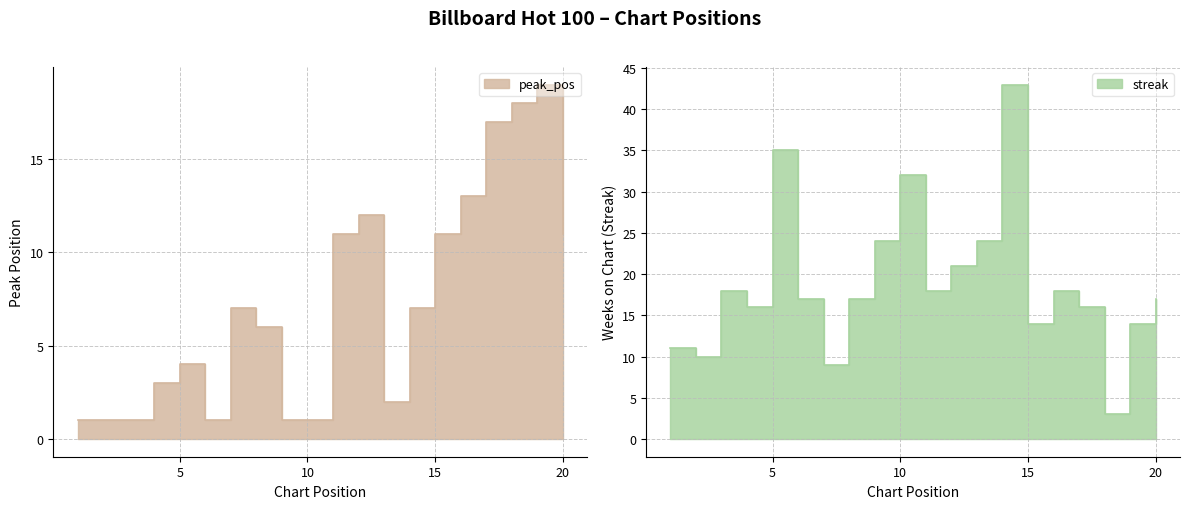

Count the number of data series in this chart.

2